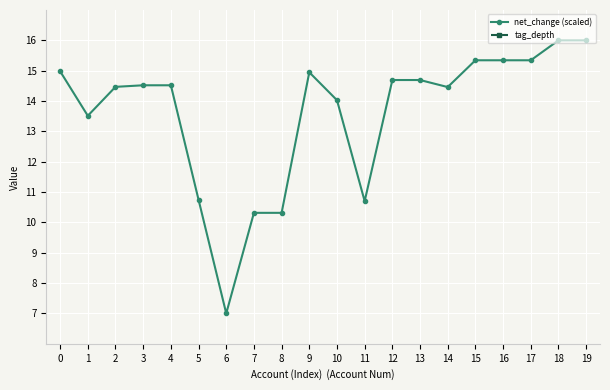

What is the smallest value displayed?

1.0